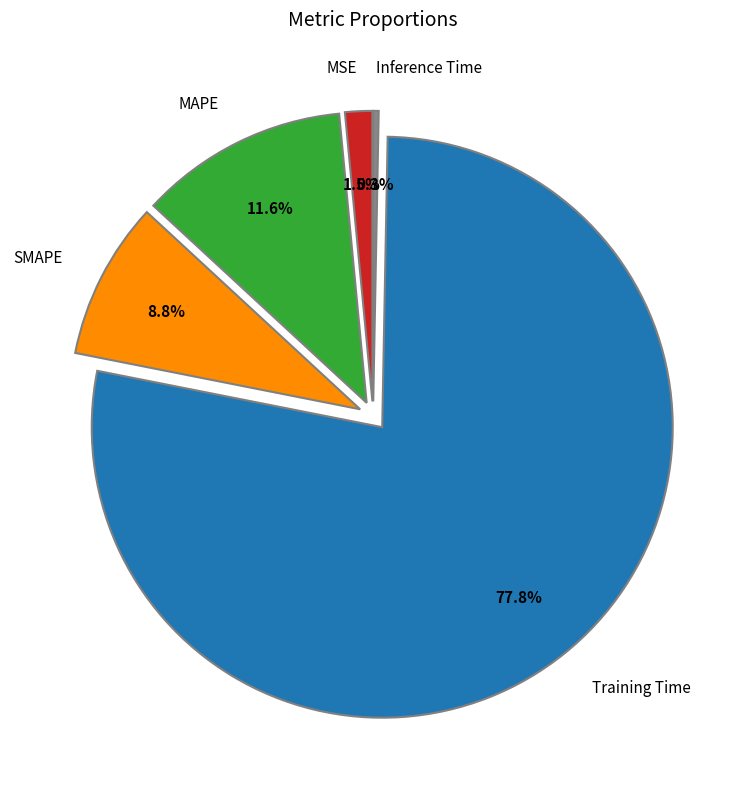

Is Training Time the majority of the pie?

Yes